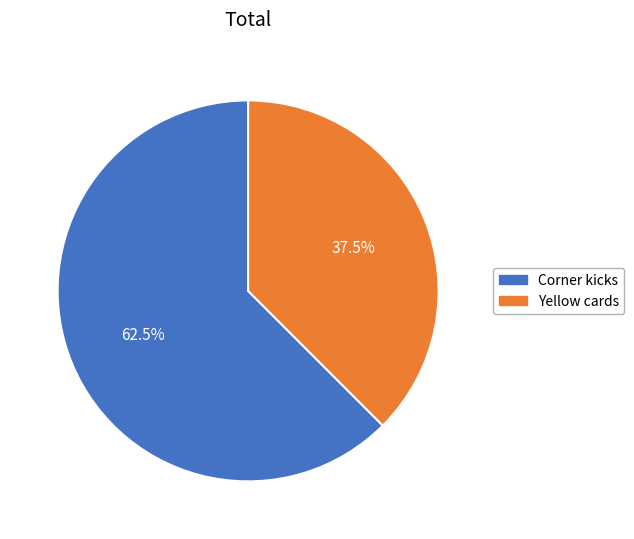

Combined, what portion of the pie is Yellow cards and Corner kicks?

100.0%